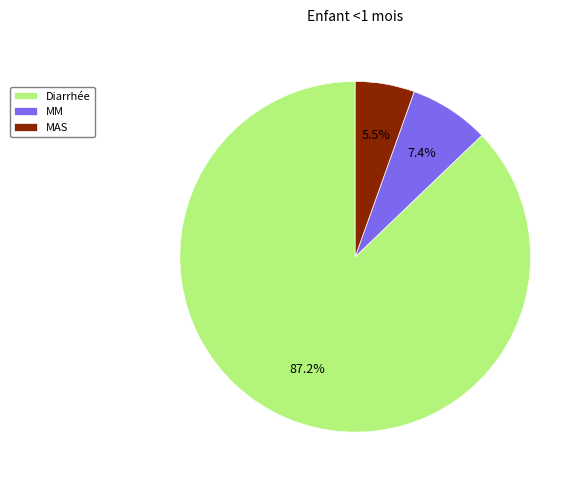

Is MAS the majority of the pie?

No